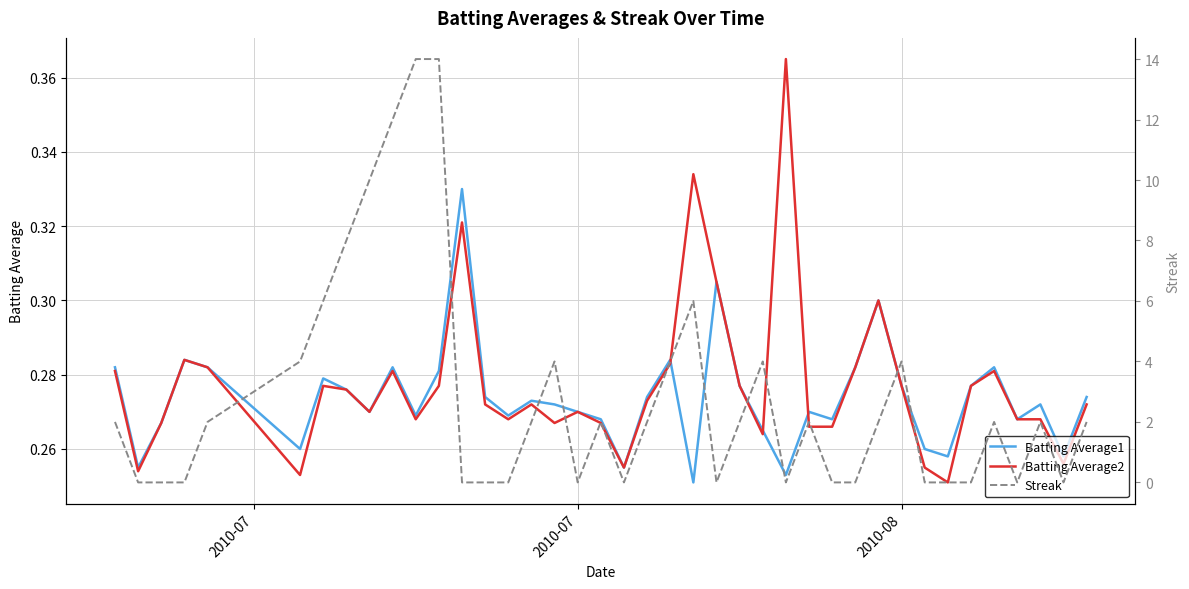

Count the number of data series in this chart.

3